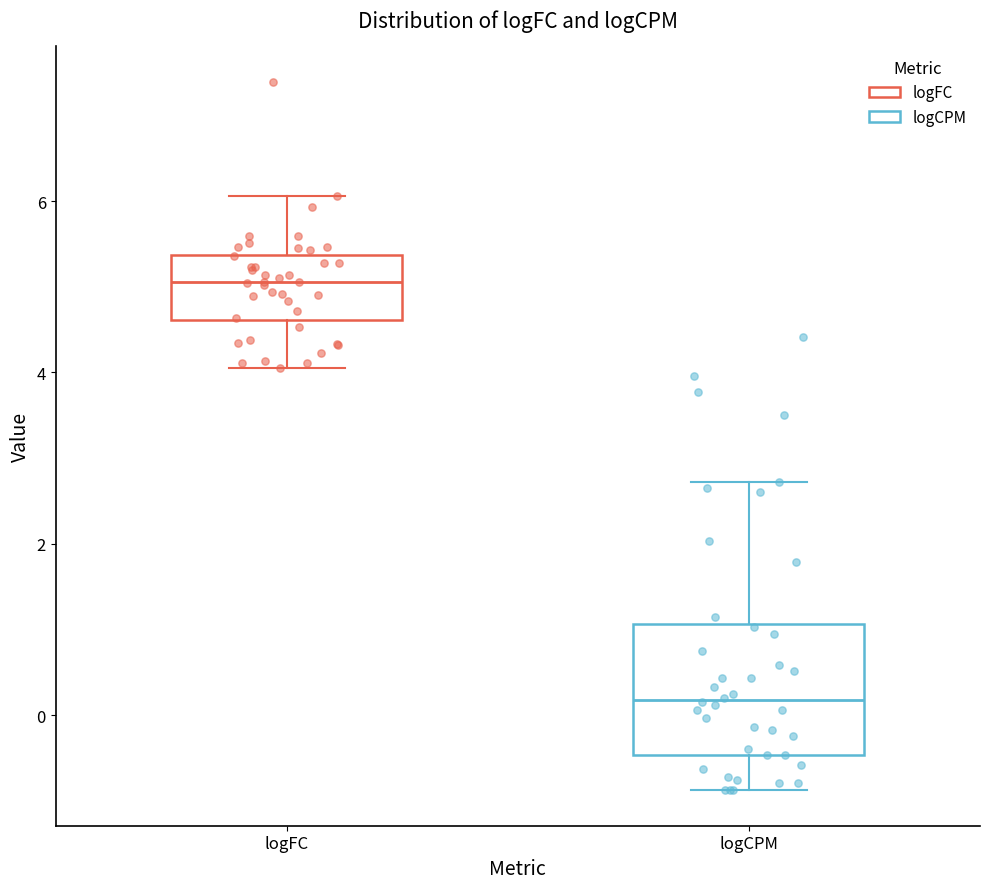

Comparing the boxes themselves (not the whiskers), which one is the tallest?

logCPM